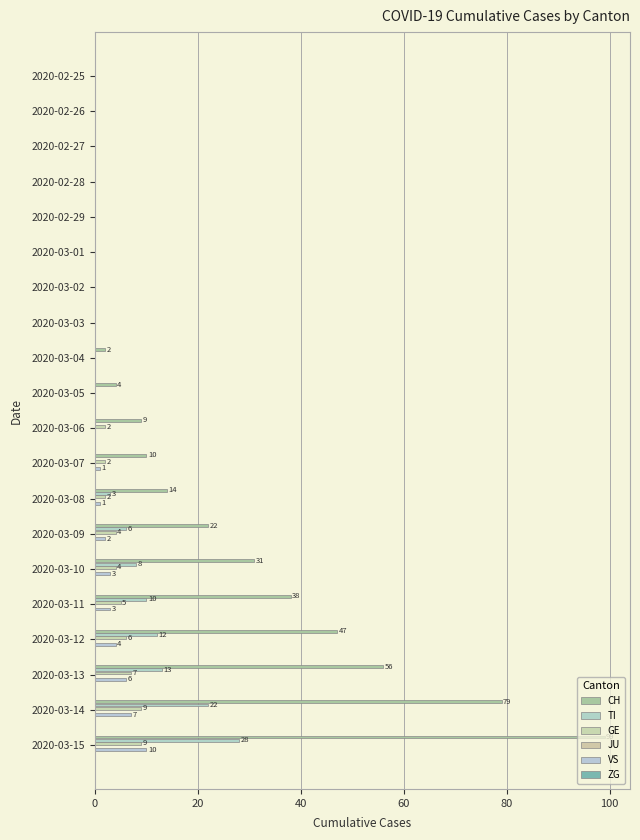

What is the average value of the CH series?

21